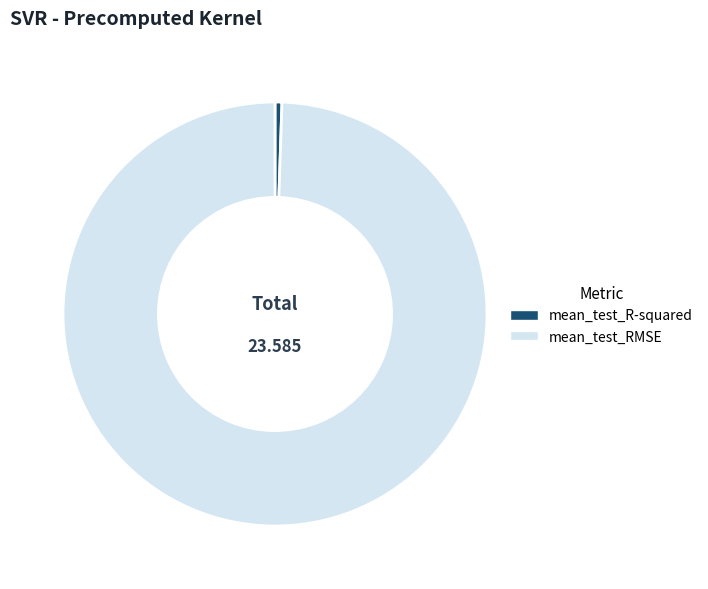

Does any single category account for the majority?

Yes